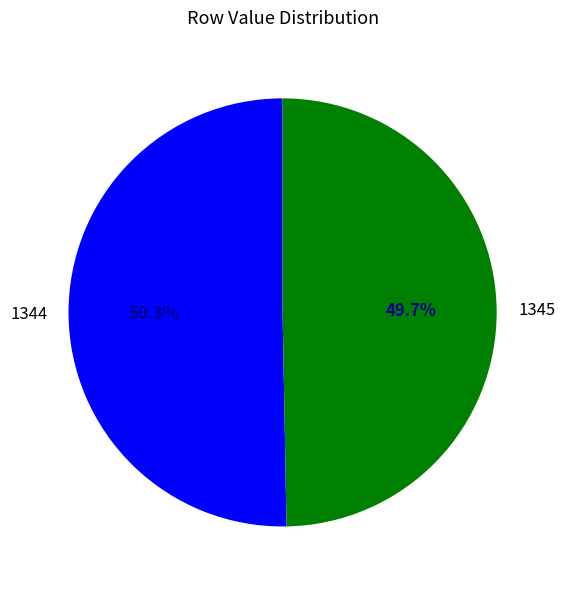

Does 1345 represent more than half of the total?

No